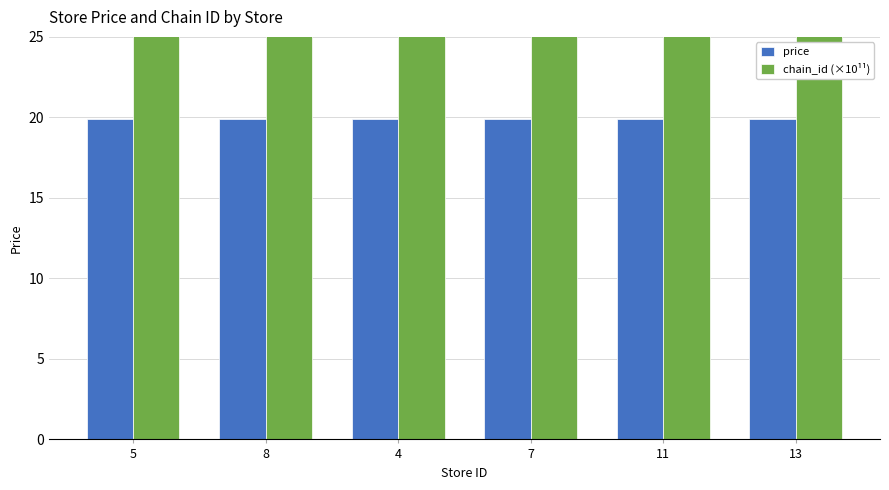

What is the highest value of the price series?

19.9